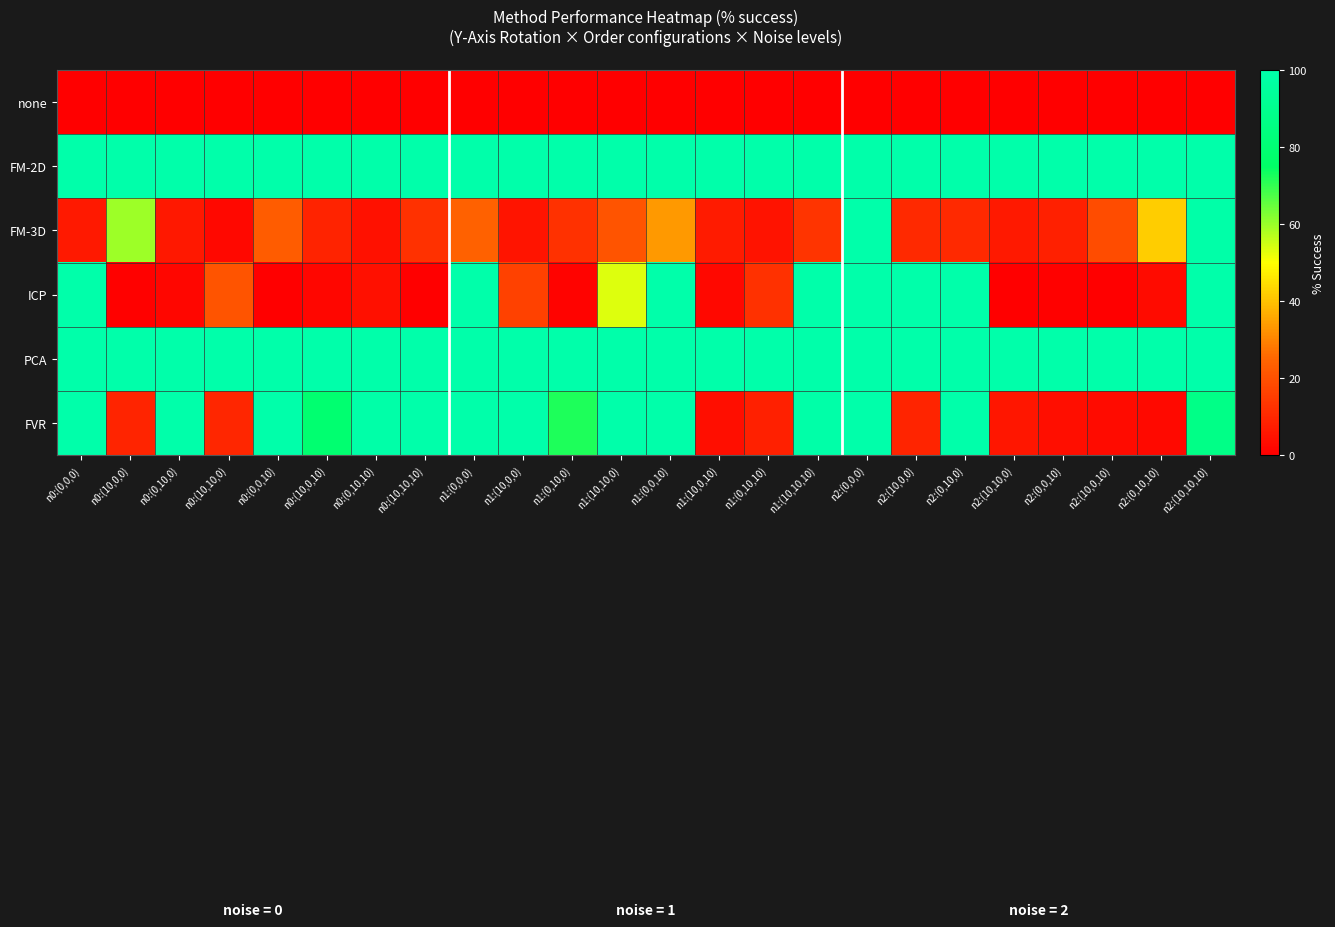

What is the greatest value displayed?

100.0